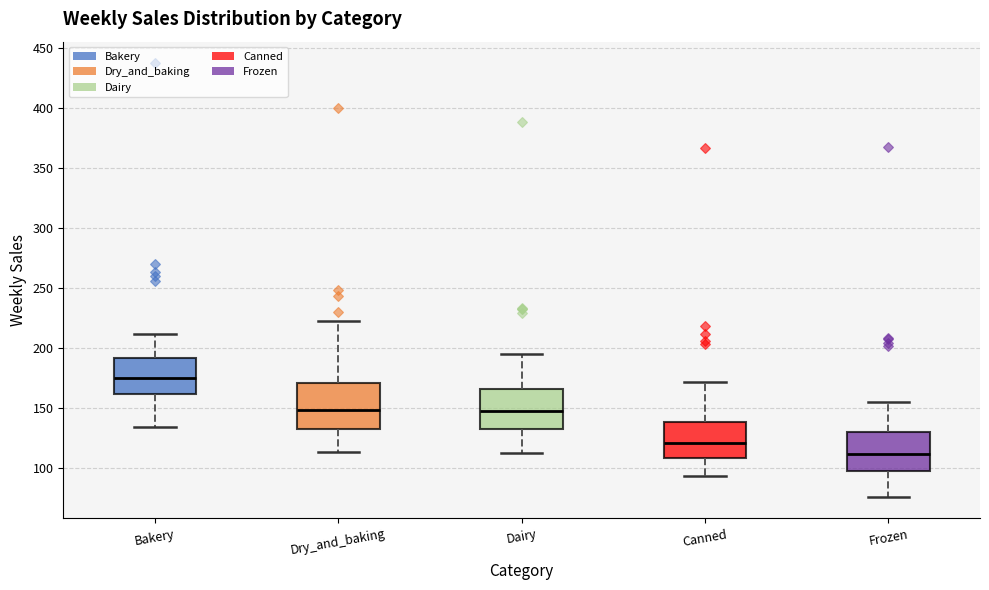

Reading left to right, transcribe this box plot: for each box, give where its median line is, the range the box spans, and where its two whiskers end, as read against the y-axis. The values are not printed on the chart, so give them approximately, as read against the axis.

Bakery: median 175, box 160 to 190, whiskers 135 to 210
Dry_and_baking: median 150, box 130 to 170, whiskers 115 to 225
Dairy: median 145, box 130 to 165, whiskers 110 to 195
Canned: median 120, box 110 to 140, whiskers 95 to 170
Frozen: median 110, box 95 to 130, whiskers 75 to 155